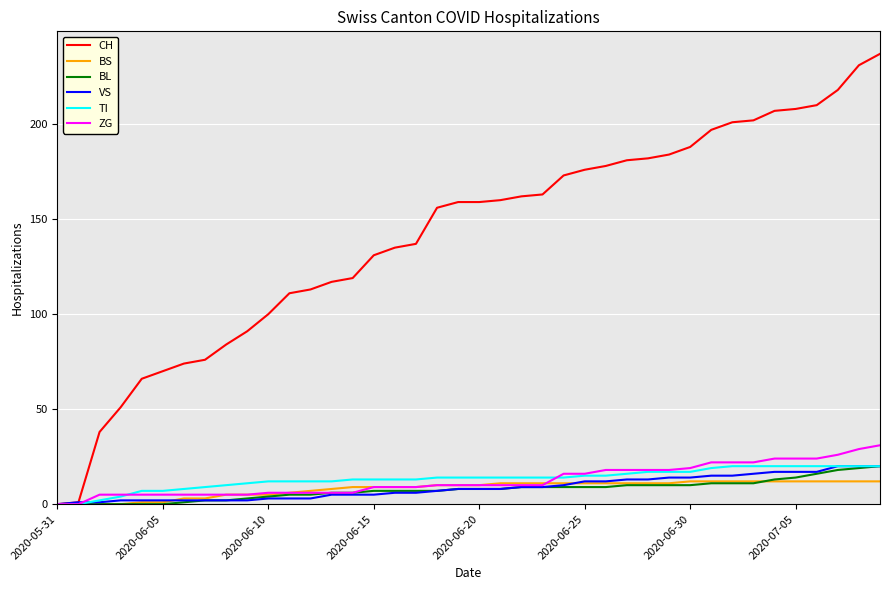

What is the highest value of the VS series?

20